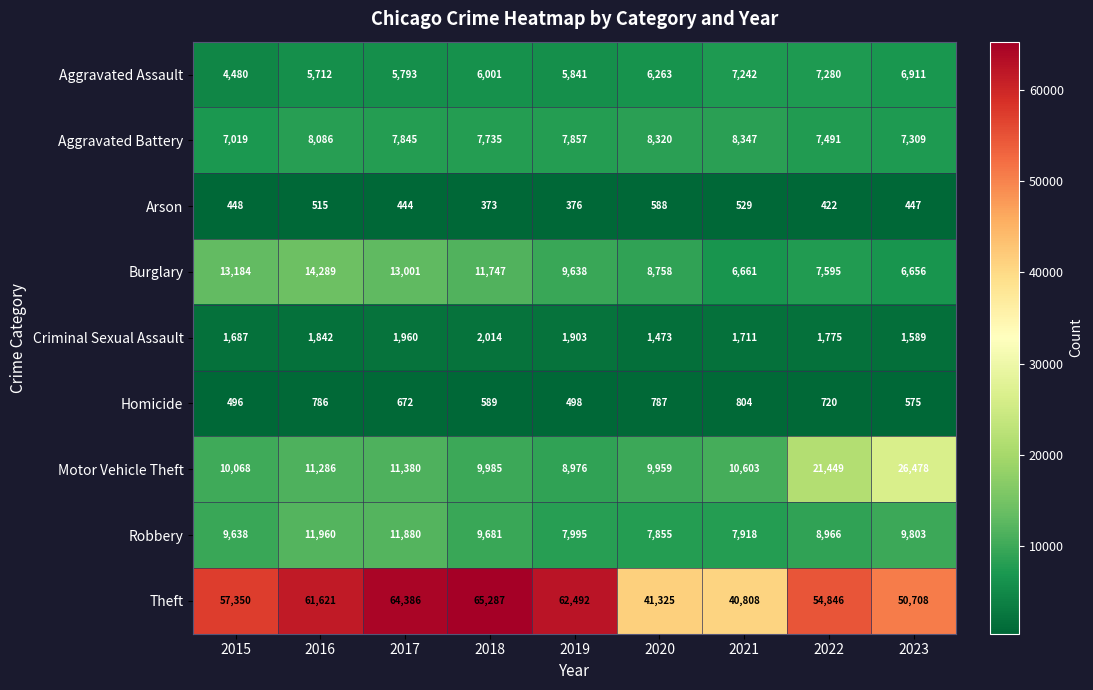

What is the total value across all series at 2017?

117361